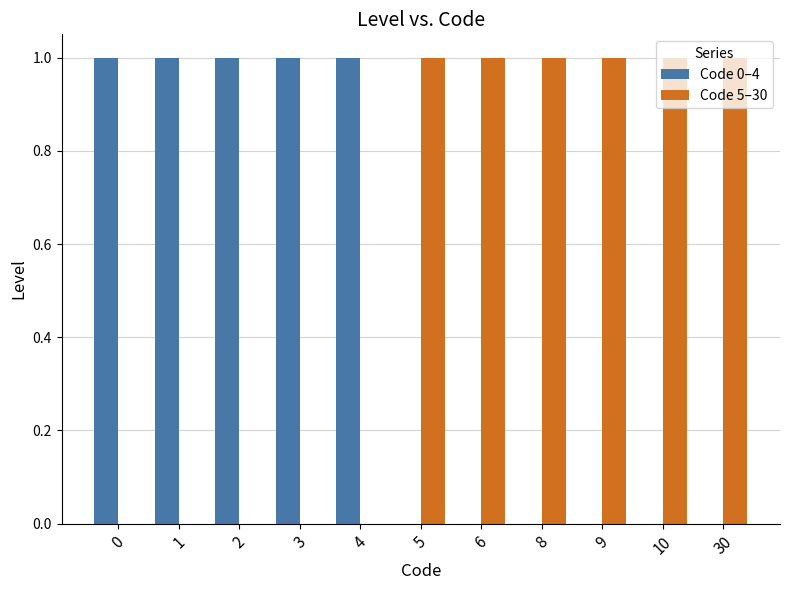

What is the value of the Code bar at the 3rd from the left?

2